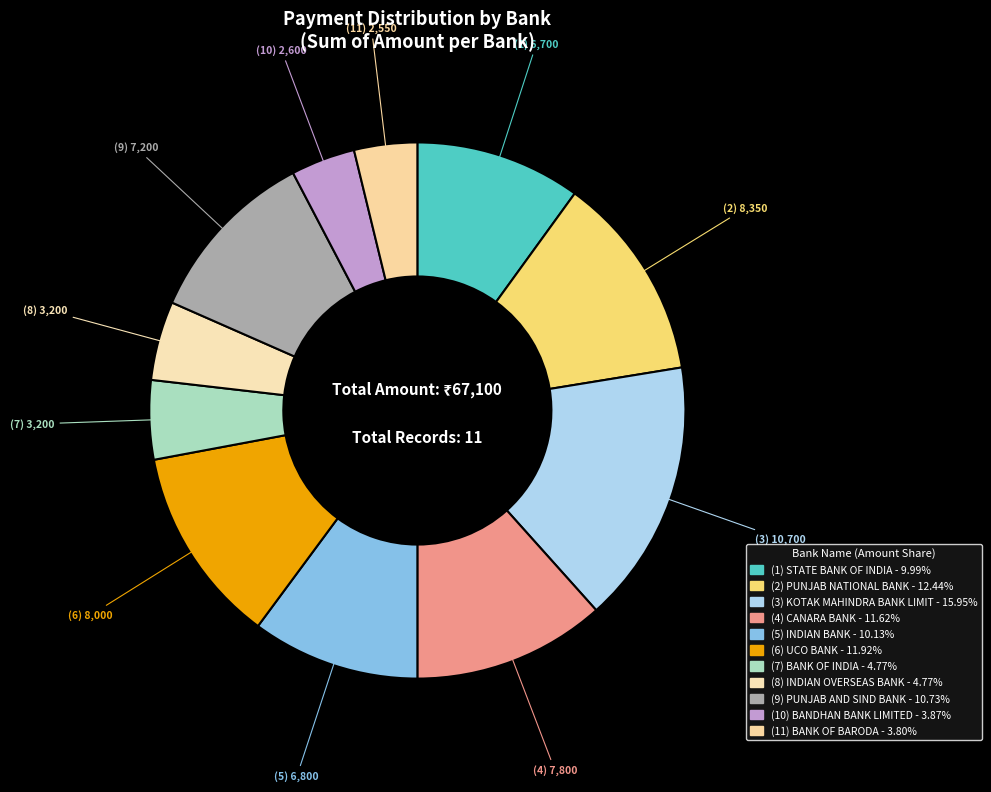

Is there a majority slice in this chart?

No